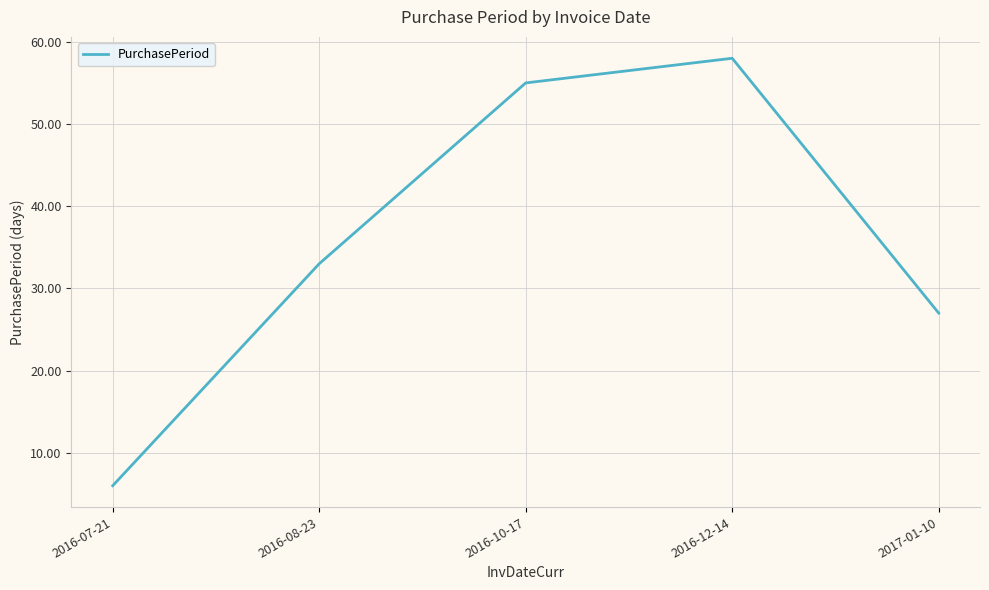

How many interior local peaks (higher than both neighbors) does the data have?

1